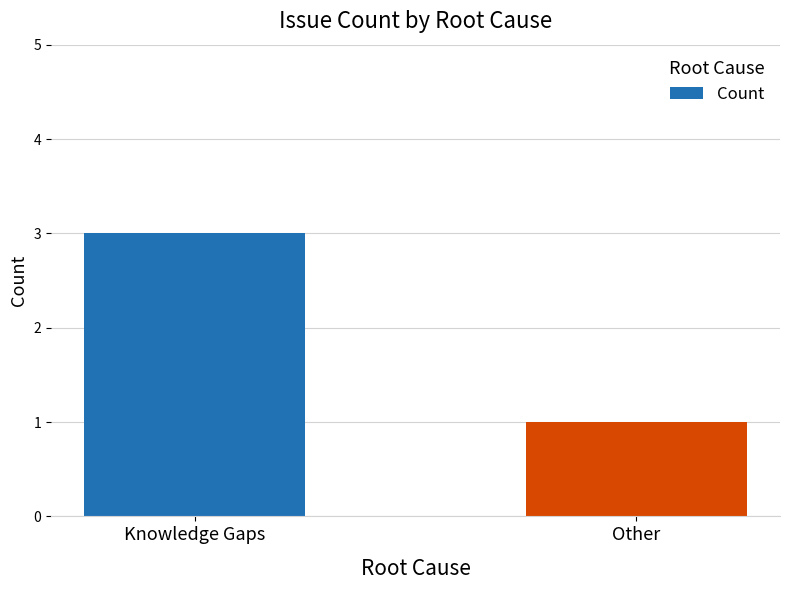

The chart shows a value of 1 at Knowledge Gaps. True or false?

False